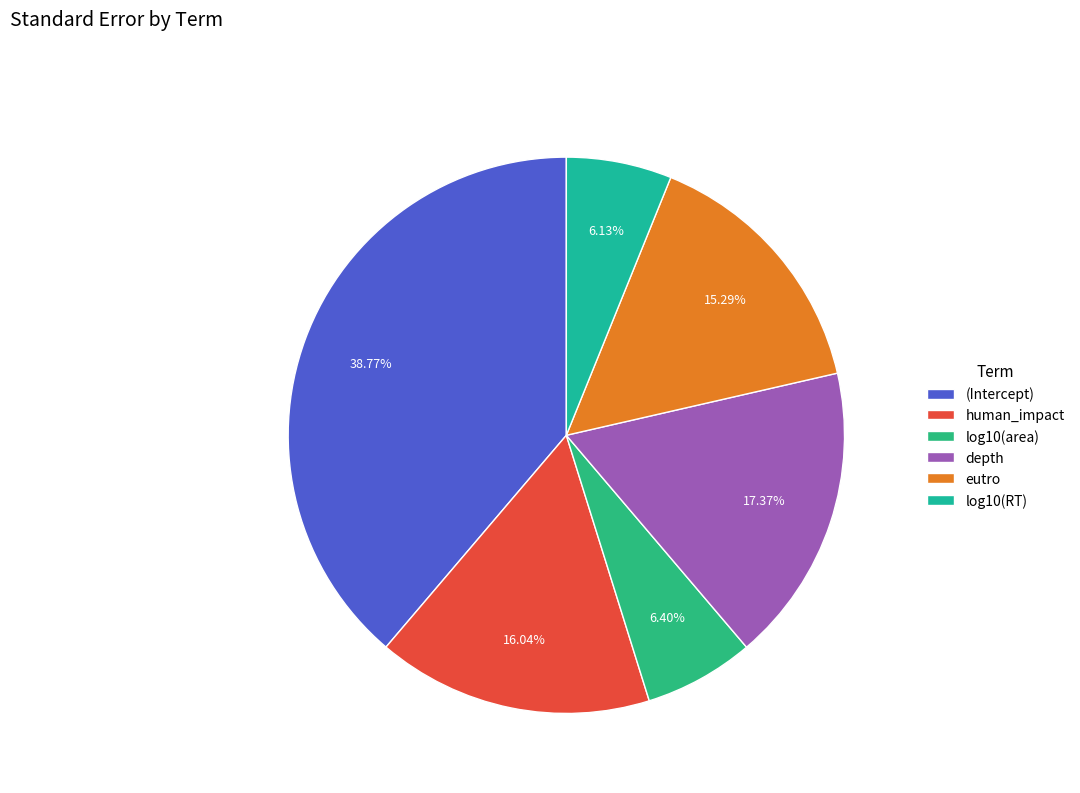

How many segments does this pie chart have?

6